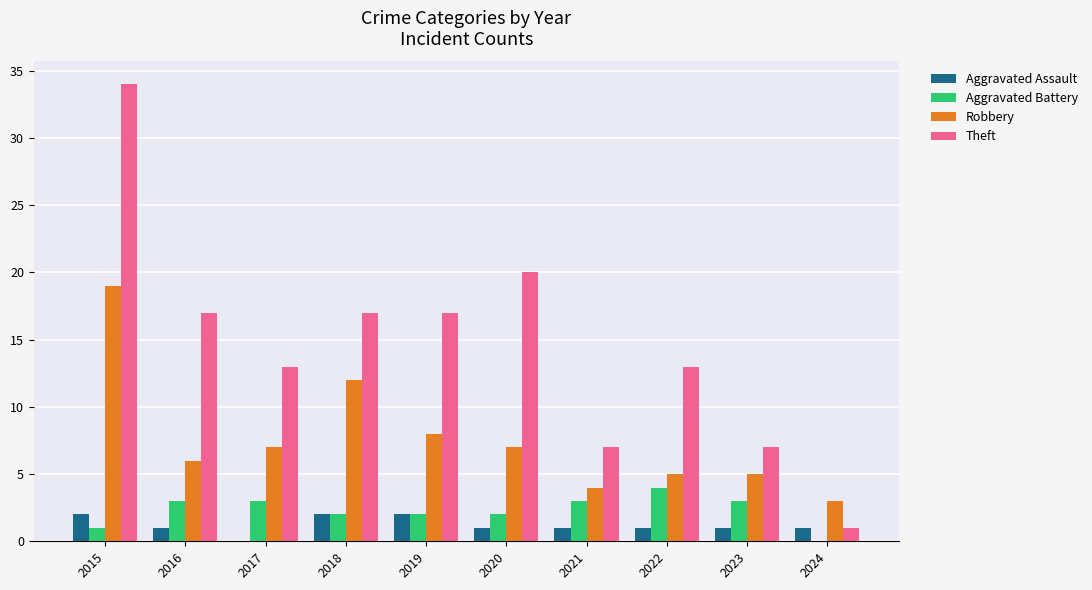

What is the sum of the Aggravated Battery values at 2017 and 2023?

6